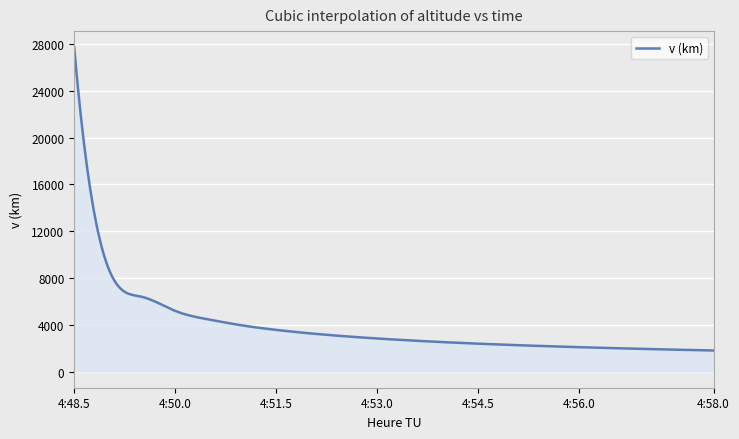

What is the difference between the maximum and minimum values?

25917.0